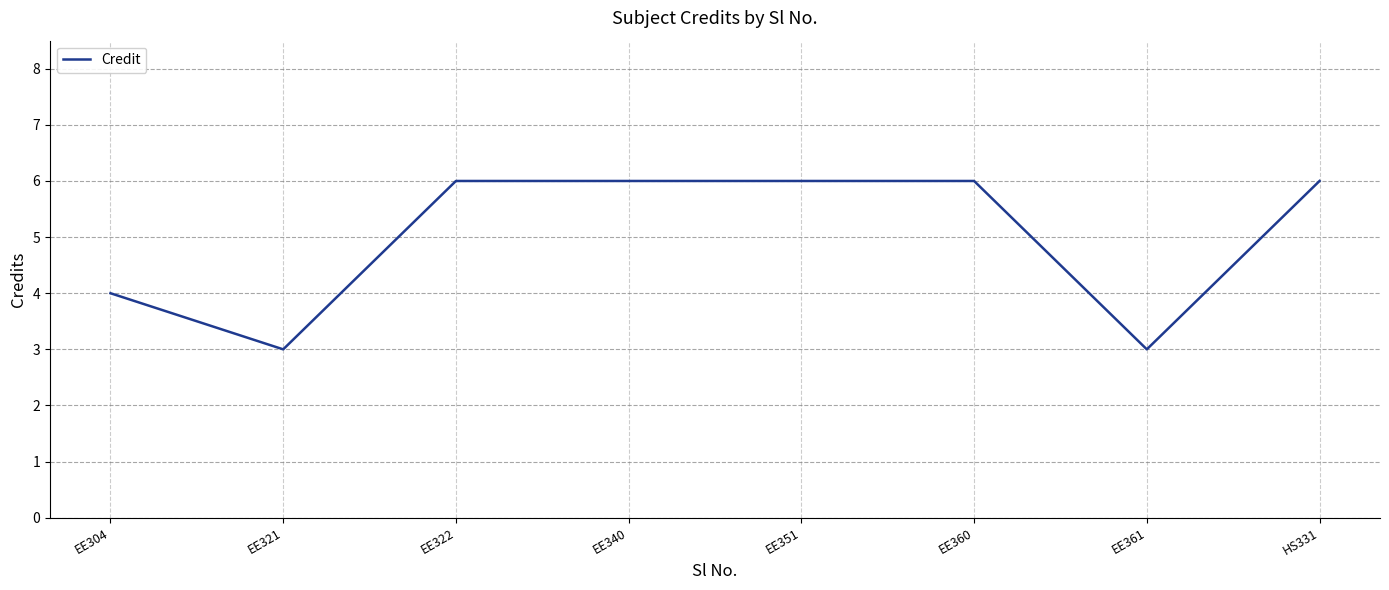

The chart shows a value of 4 at EE304. True or false?

True